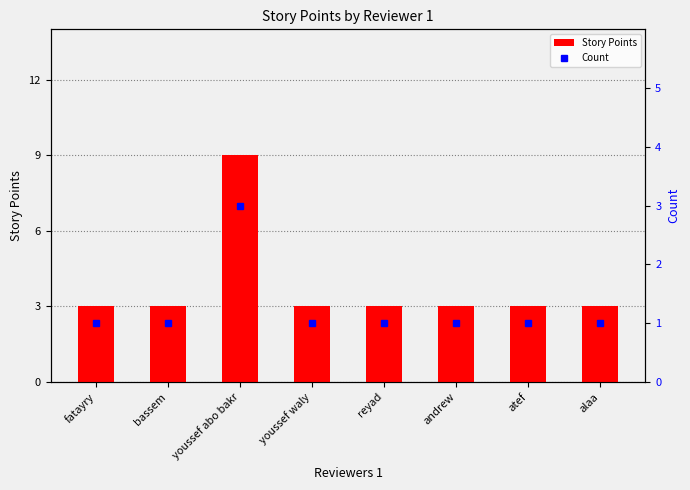

What is the maximum value shown in the chart?

9